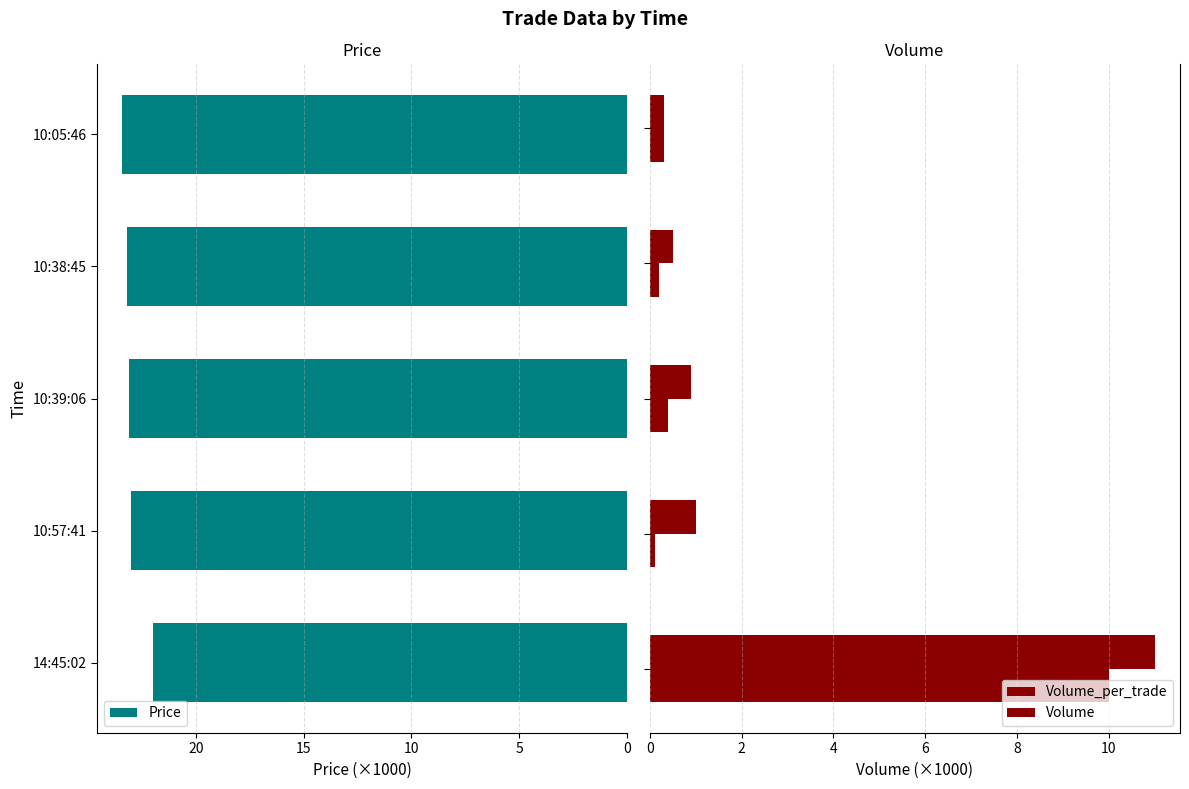

Reading left to right, extract all data points from this chart.

Price: 22.0	23.0	23.1	23.2	23.4
Volume_per_trade: 10.0	0.1	0.4	0.2	0.3
Volume: 11.0	1.0	0.9	0.5	0.3